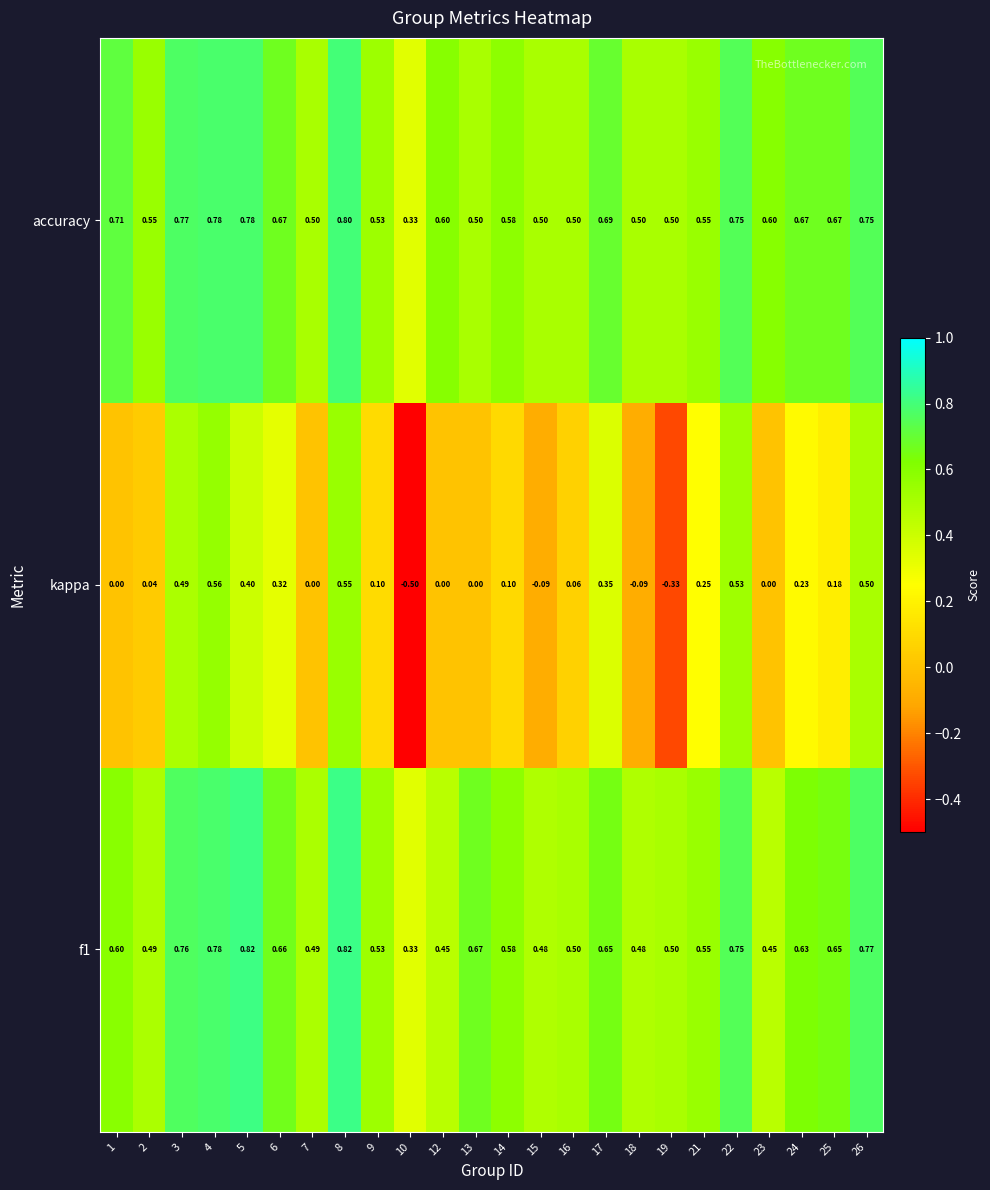

Rank the series at 8 from lowest to highest value.

kappa, accuracy, f1